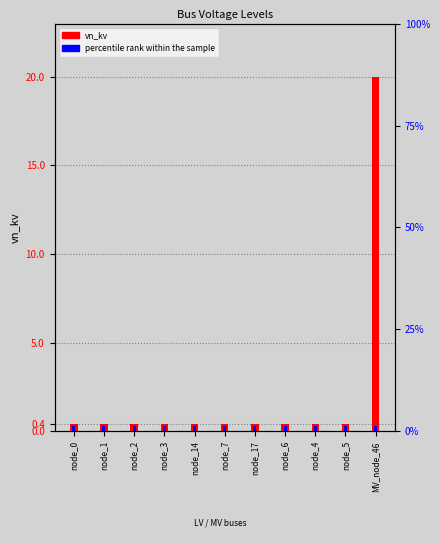

What is the greatest value displayed?

20.0